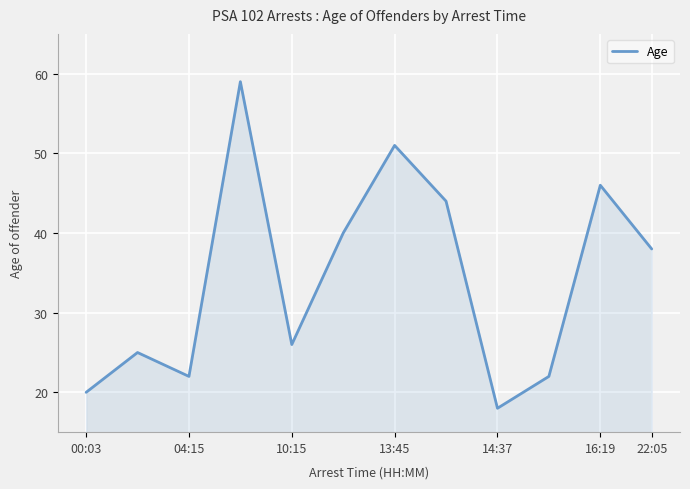

What is the smallest value displayed?

18